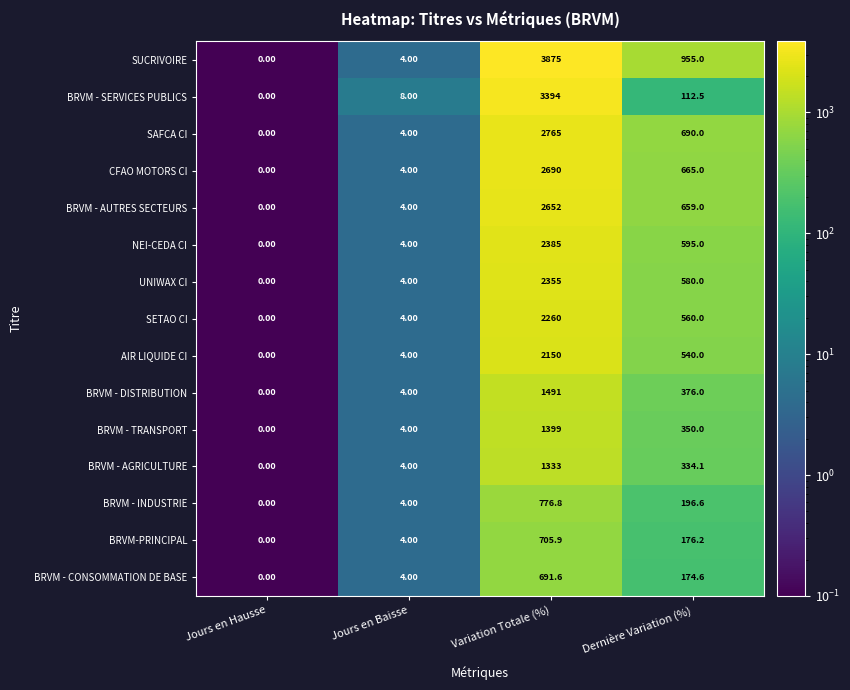

Which series has the largest total across all categories?

SUCRIVOIRE